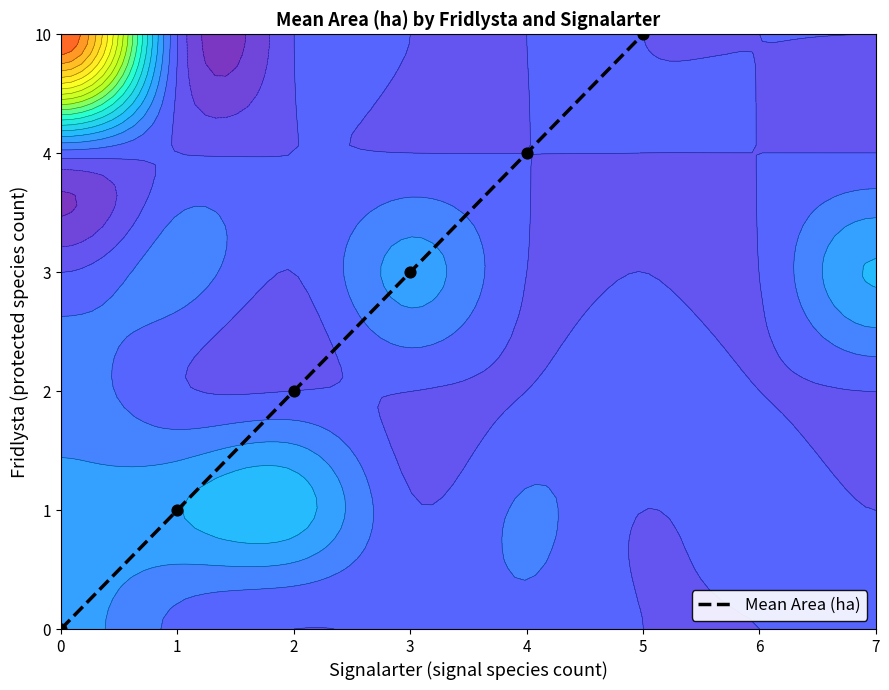

Count the values in the range 1 to 4.

4